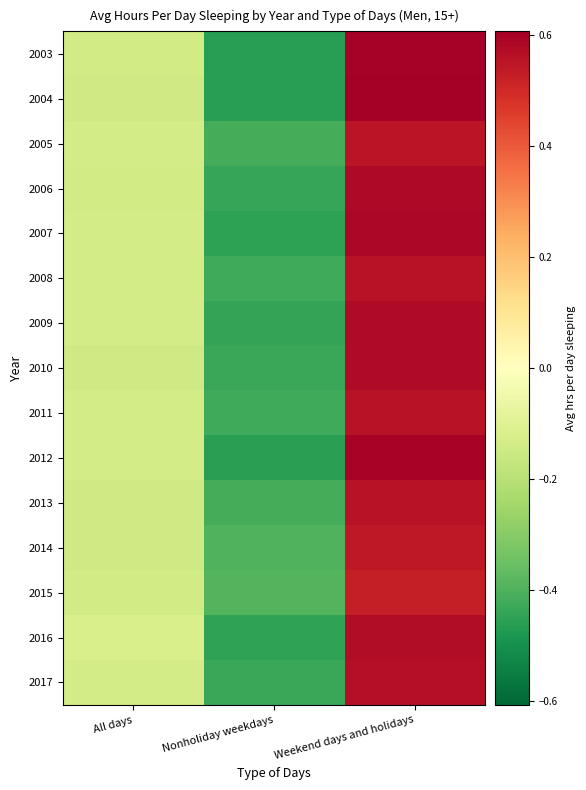

What is the spread (max minus min) of values at Weekend days and holidays?

0.1